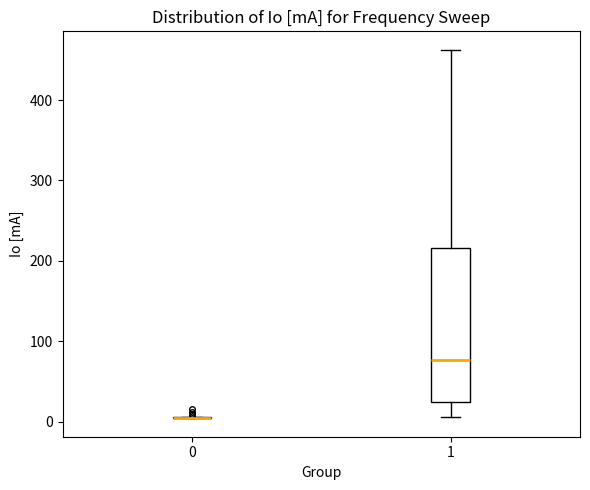

Reading left to right, read every box against the y-axis: the position of its median line, the range the box covers, and the ends of its whiskers. The values are not printed on the chart, so give them approximately, as read against the axis.

0: box collapsed to a line at 0, whiskers 0 to 10
1: median 80, box 20 to 220, whiskers 10 to 460